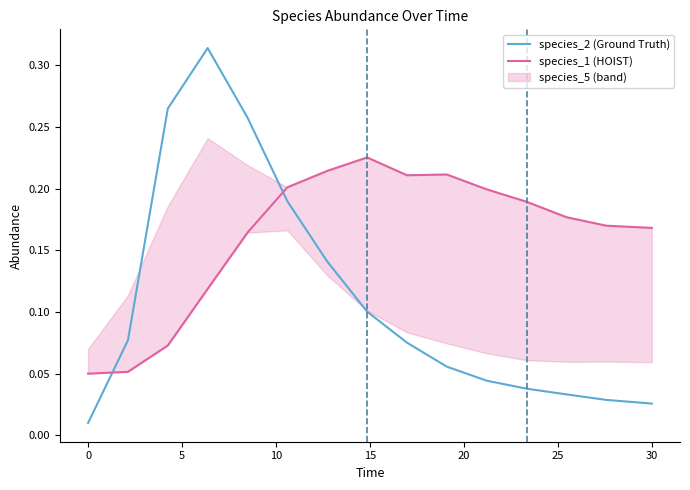

True or false: species_2 (Ground Truth) has more than 0 interior local peaks.

True